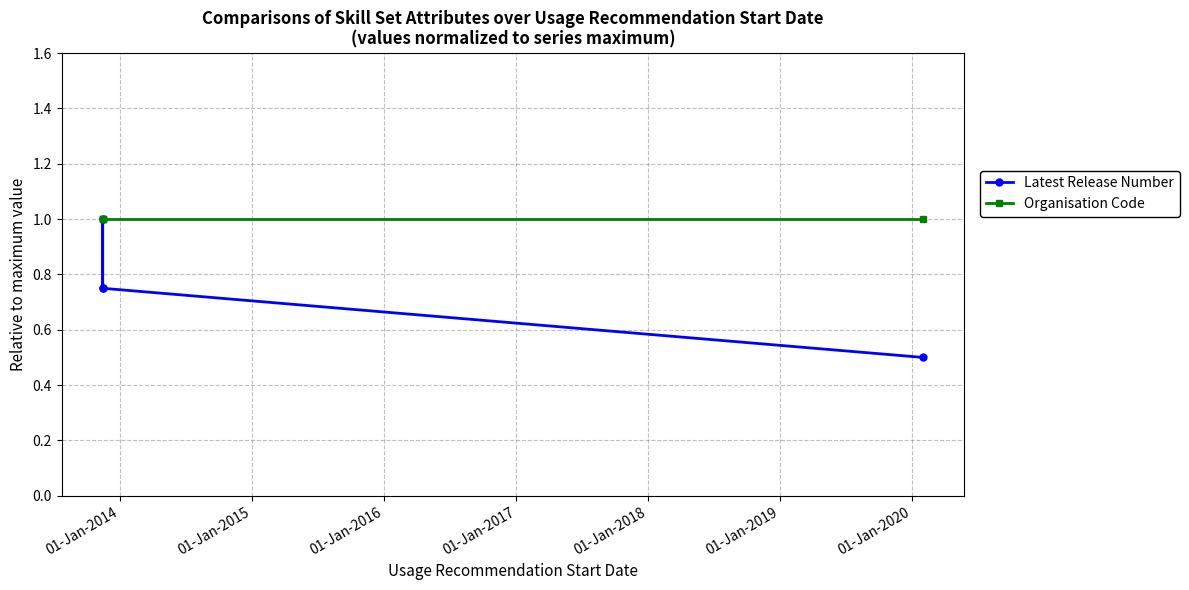

Rank the series at 01-Jan-2015 from highest to lowest value.

Organisation Code, Latest Release Number